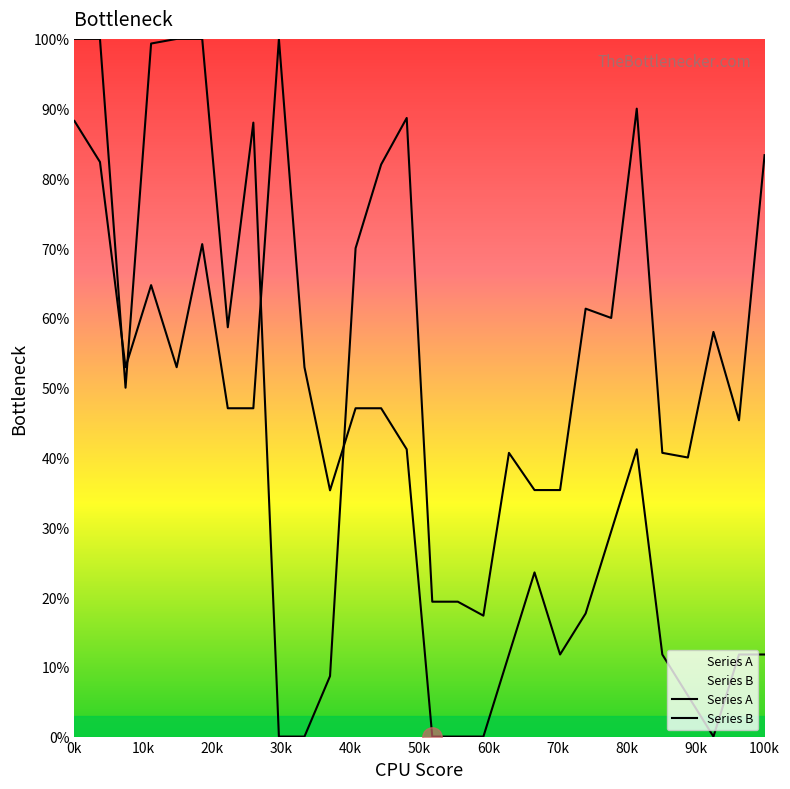

How many lines are shown in the chart?

2